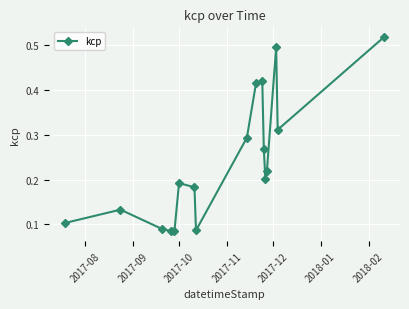

Count the values in the range 0 to 1.

17